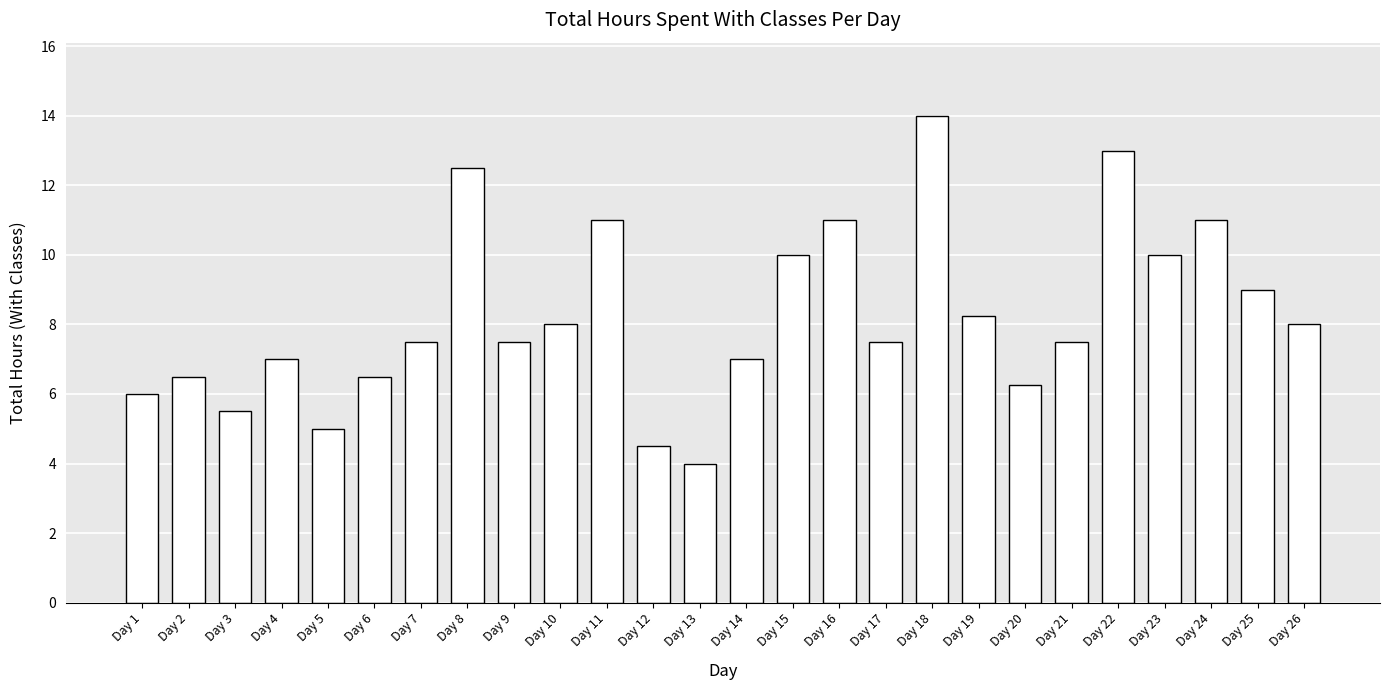

What is the sum of the values at Day 10 and Day 24?

19.0